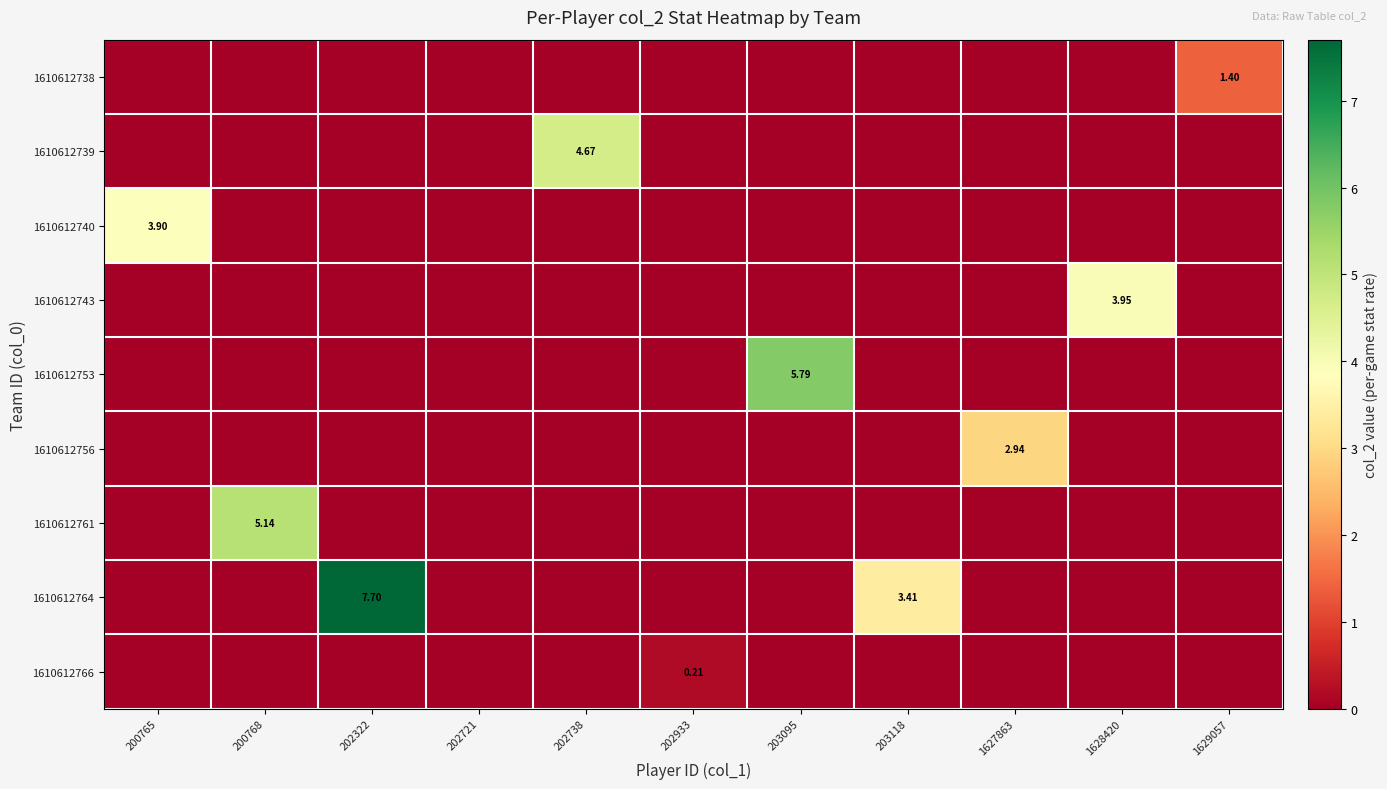

What is the spread (max minus min) of values at 203095?

5.8